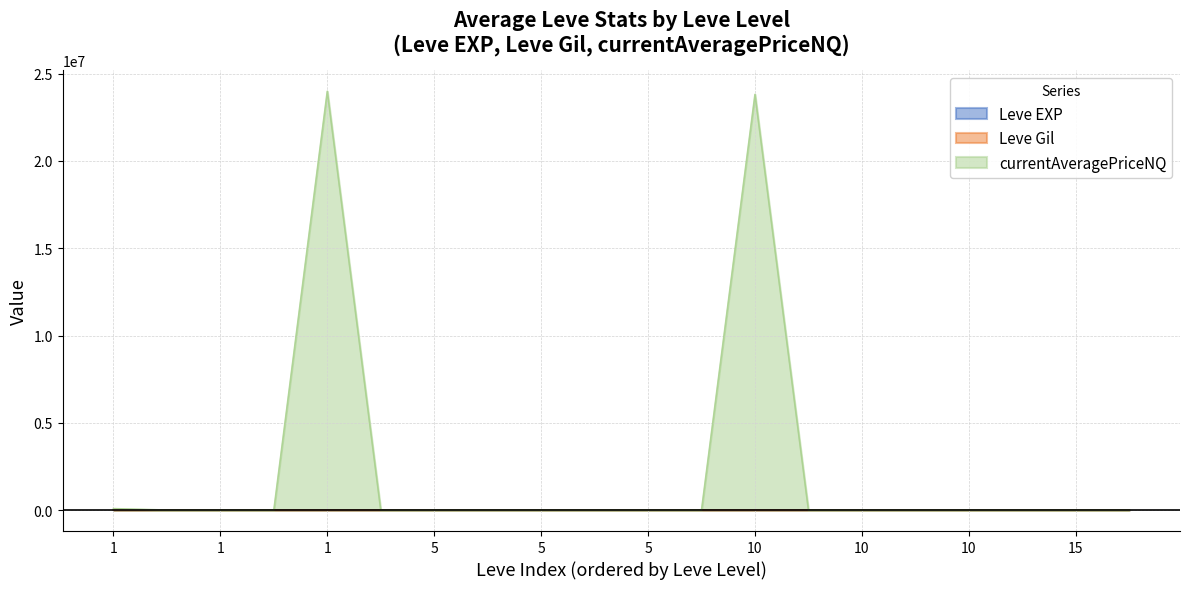

Between which two adjacent categories do currentAveragePriceNQ and Leve EXP first intersect?

1 and 1